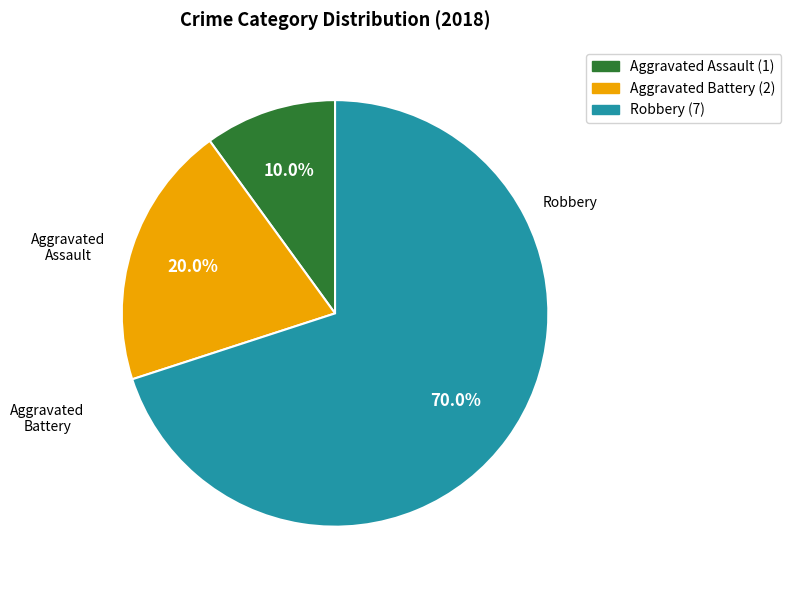

Is Aggravated Assault the majority of the pie?

No